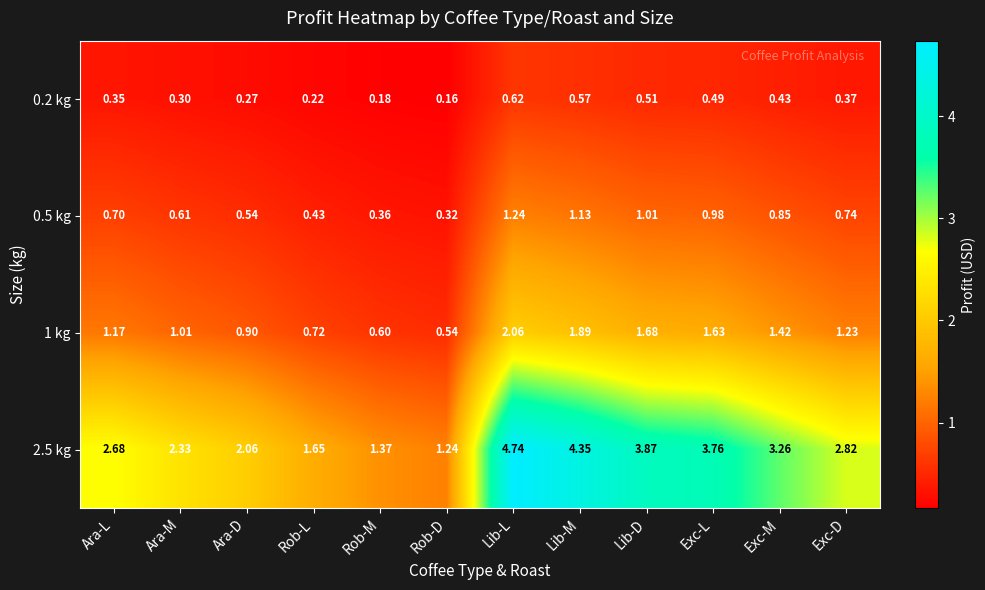

List the labels in order of 1 kg value, smallest first.

Rob-D, Rob-M, Rob-L, Ara-D, Ara-M, Ara-L, Exc-D, Exc-M, Exc-L, Lib-D, Lib-M, Lib-L